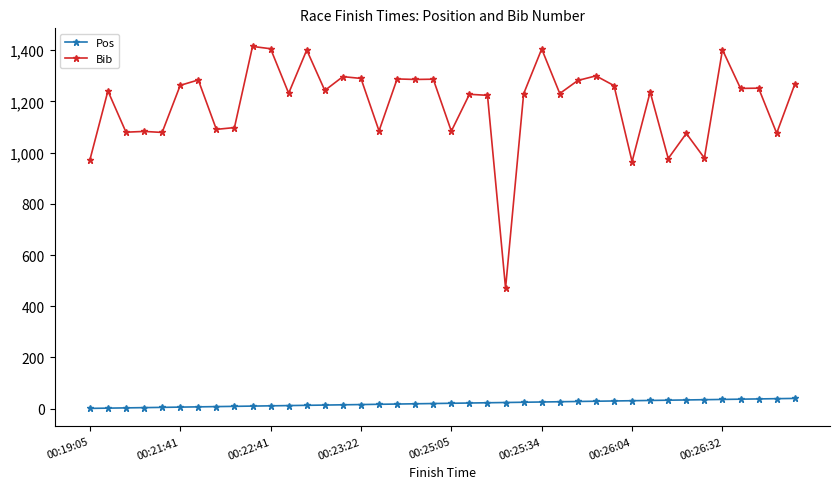

At how many categories does at least one series exceed 167?

40